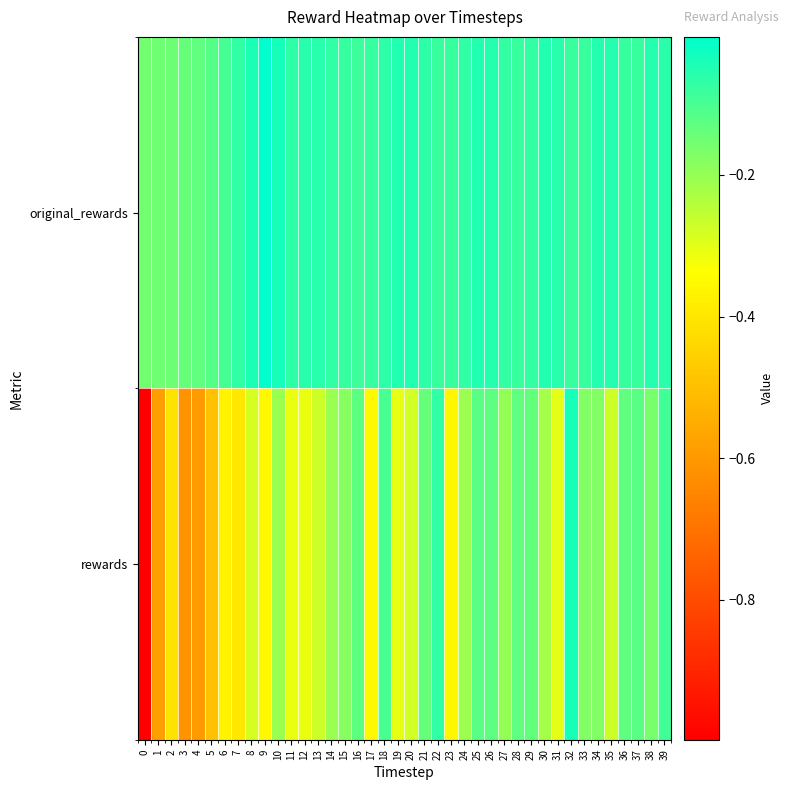

Which series has the largest total across all categories?

original_rewards